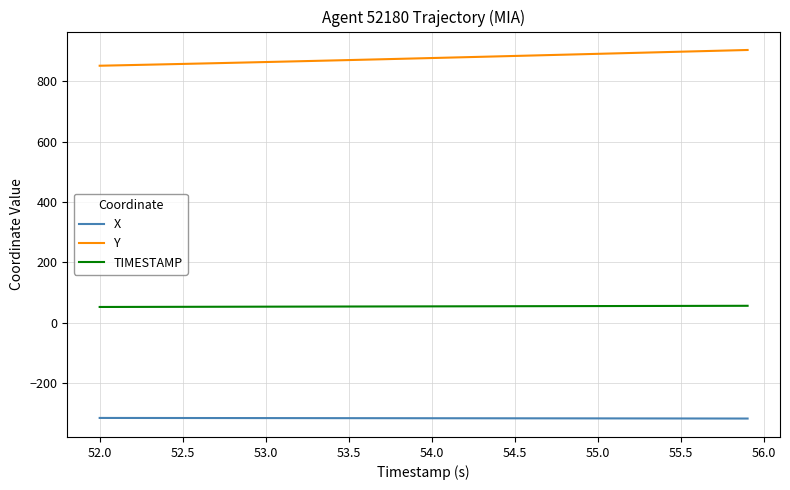

True or false: Y and X cross at least once.

False